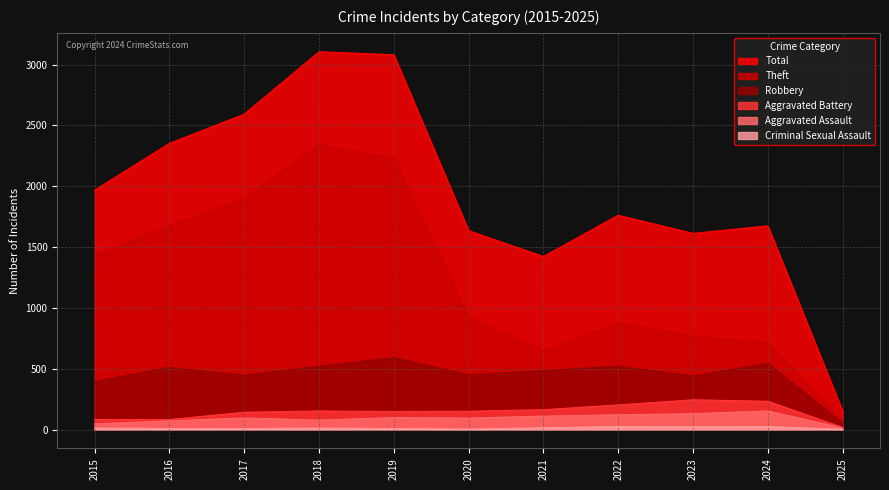

In Total, how many points are lower than both neighbors (excluding endpoints)?

2